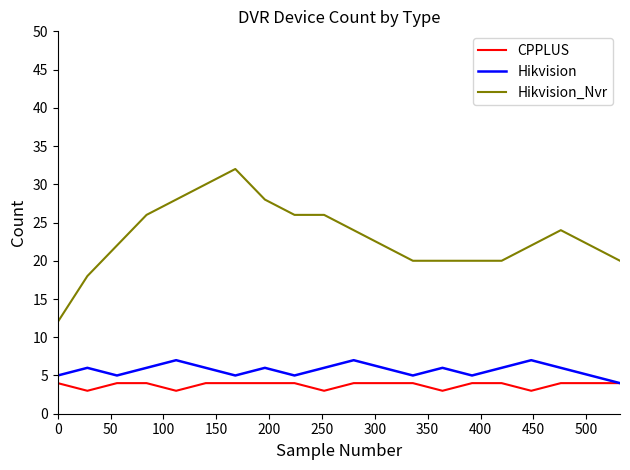

Reading left to right, transcribe all the data shown in this chart.

CPPLUS: 4	3	4	4	3	4	4	4	4	3	4	4	4	3	4	4	3	4	4	4
Hikvision: 5	6	5	6	7	6	5	6	5	6	7	6	5	6	5	6	7	6	5	4
Hikvision_Nvr: 12	18	22	26	28	30	32	28	26	26	24	22	20	20	20	20	22	24	22	20